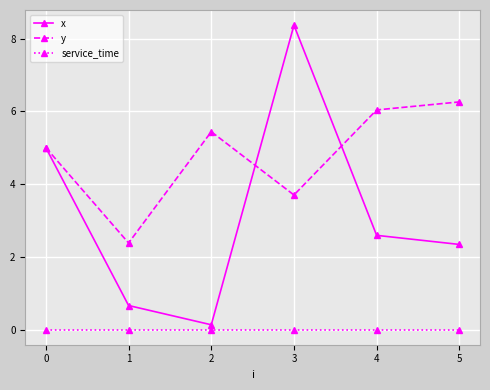

Rank the series at 4 from highest to lowest value.

y, x, service_time